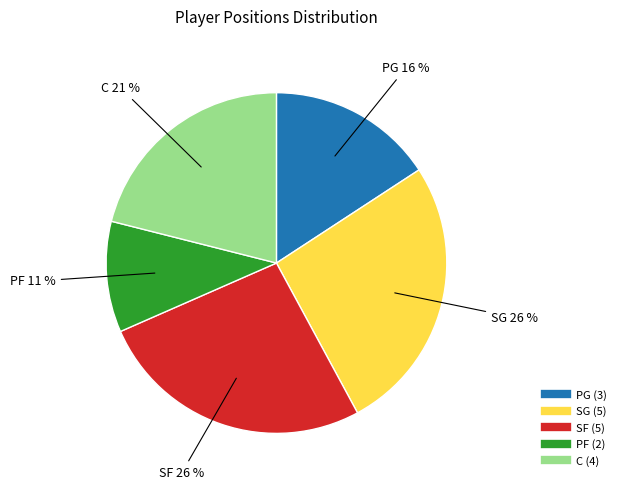

Which slice is the smallest?

PF